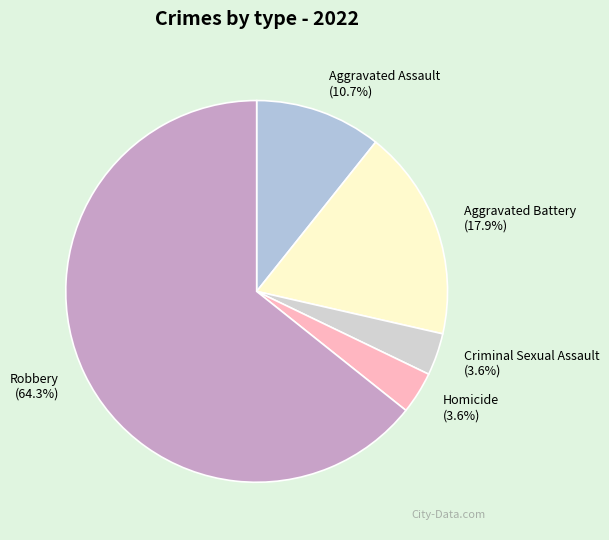

Which category has the biggest portion of the pie?

Robbery